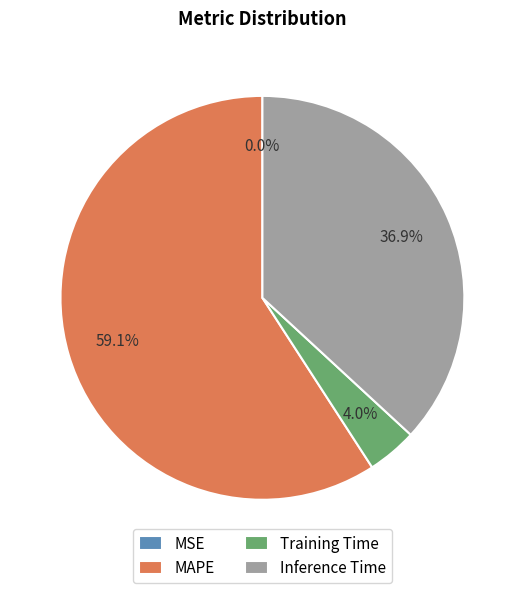

What is the largest slice in the pie chart?

MAPE